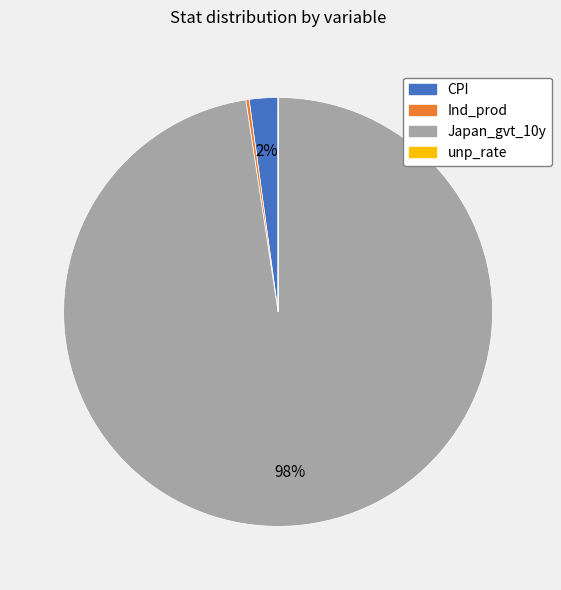

Is the sum of Japan_gvt_10y and CPI greater than half?

Yes